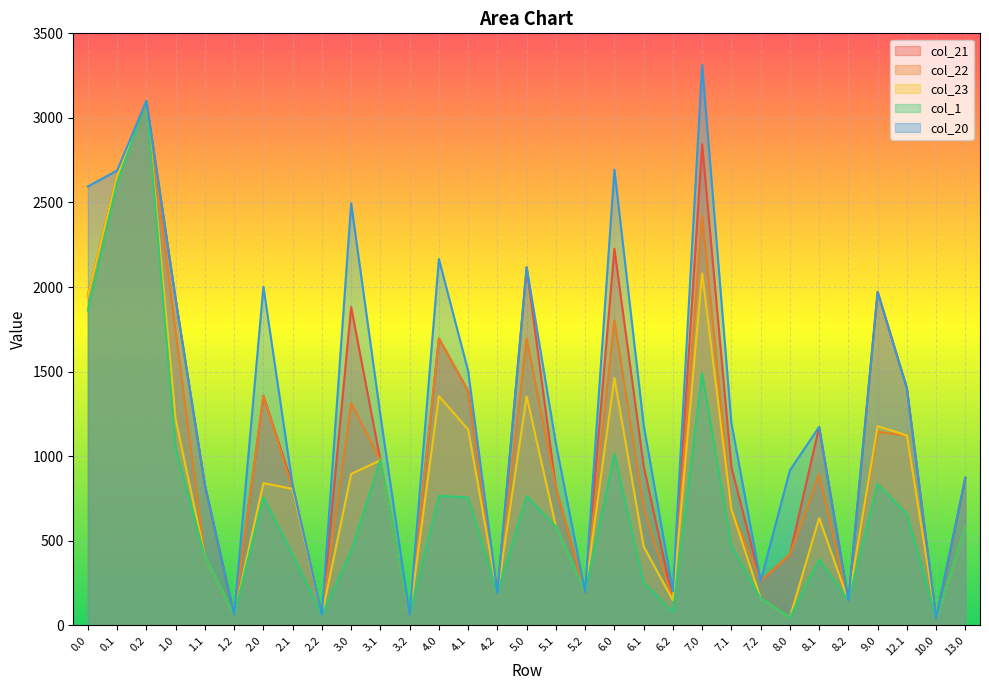

Where is col_22 nearest to the value 1569?

5.0